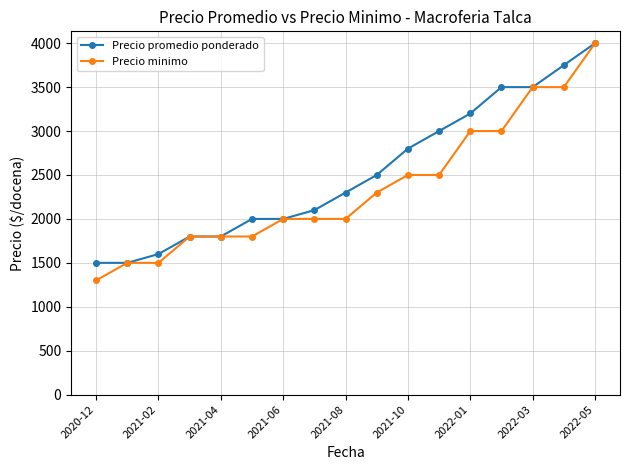

Which series has the widest spread of values?

Precio minimo